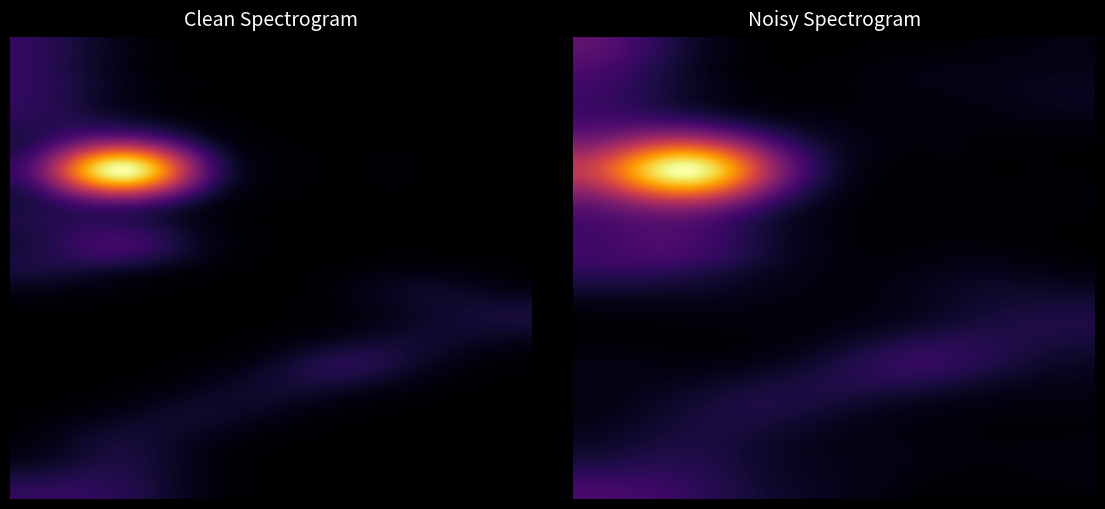

At how many categories does at least one series exceed 0?

7